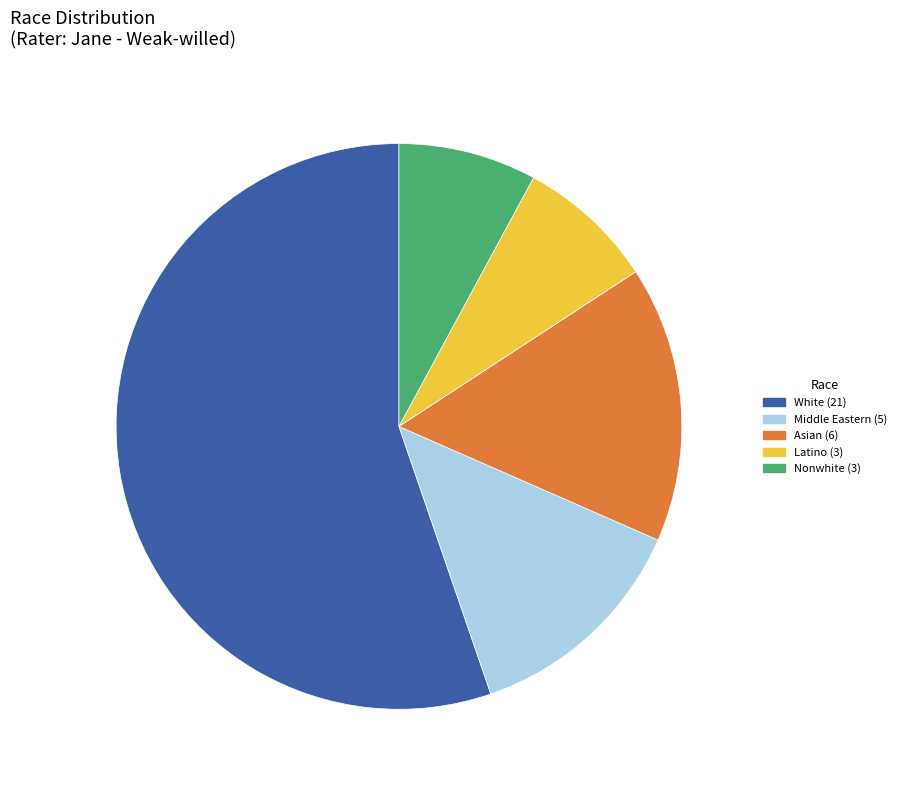

Is there any slice that represents more than half of the pie?

Yes